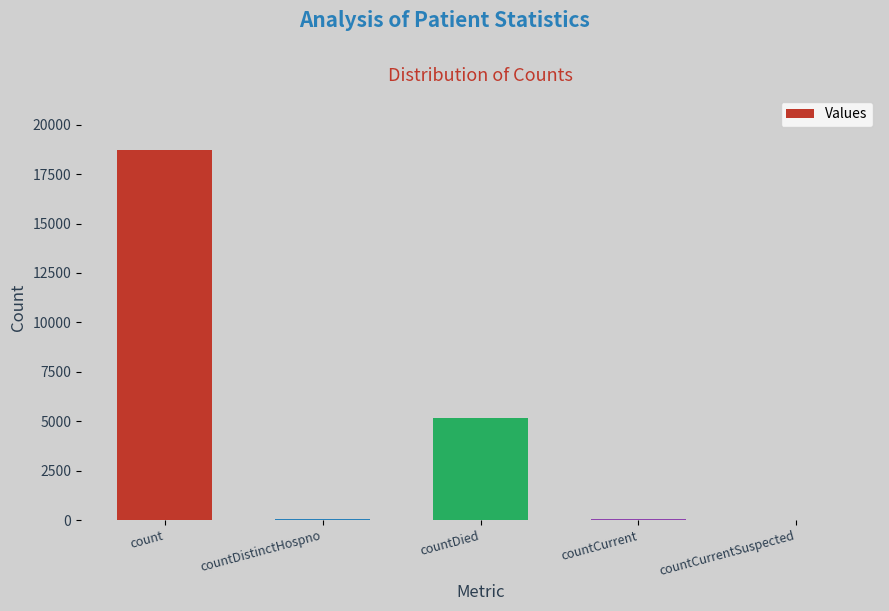

At which label does the data first exceed 58?

count